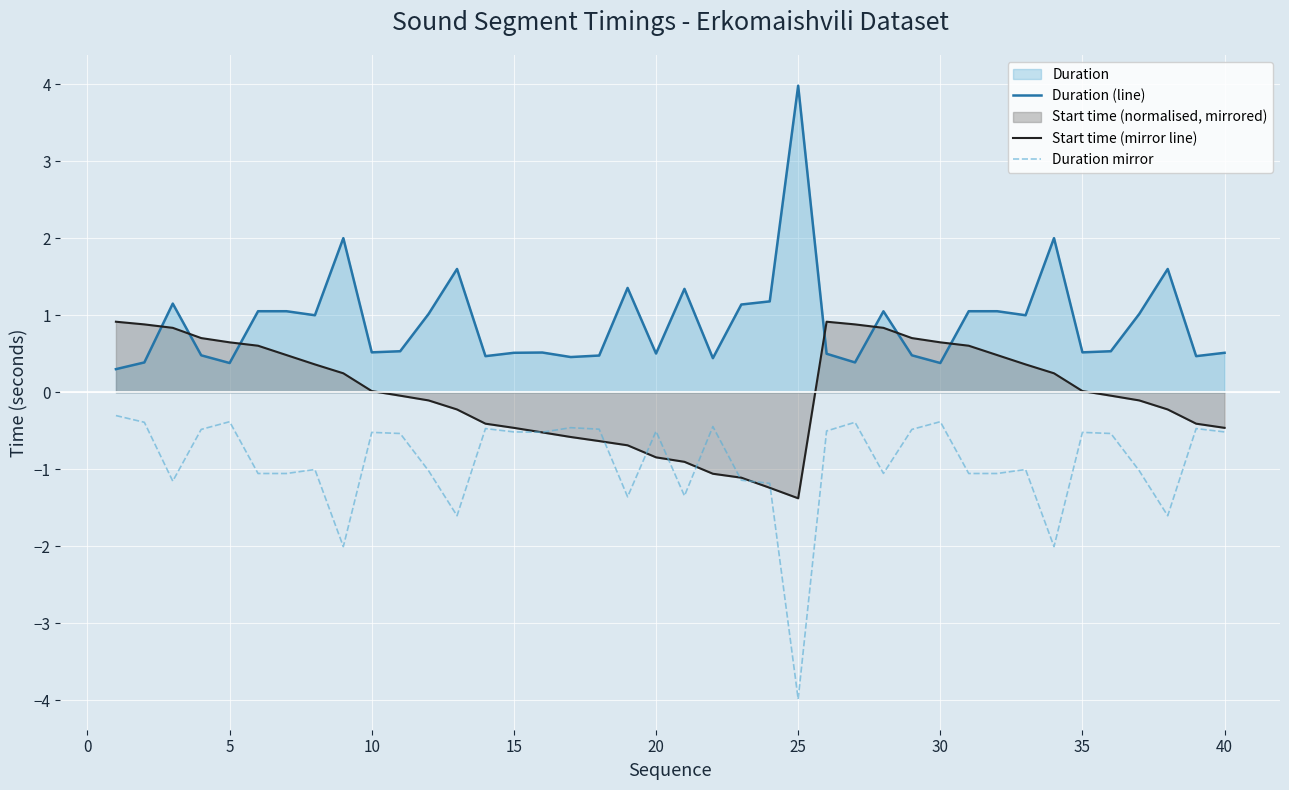

What is the difference between the highest and lowest values at 30?

1.0